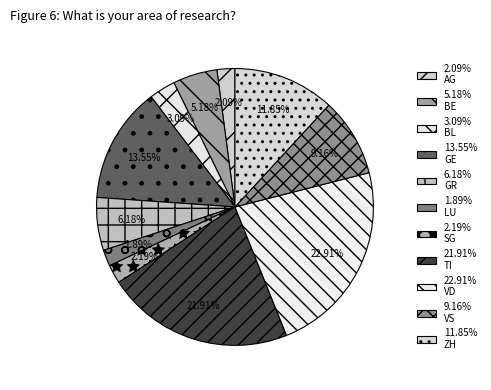

Count the number of slices in the pie.

11